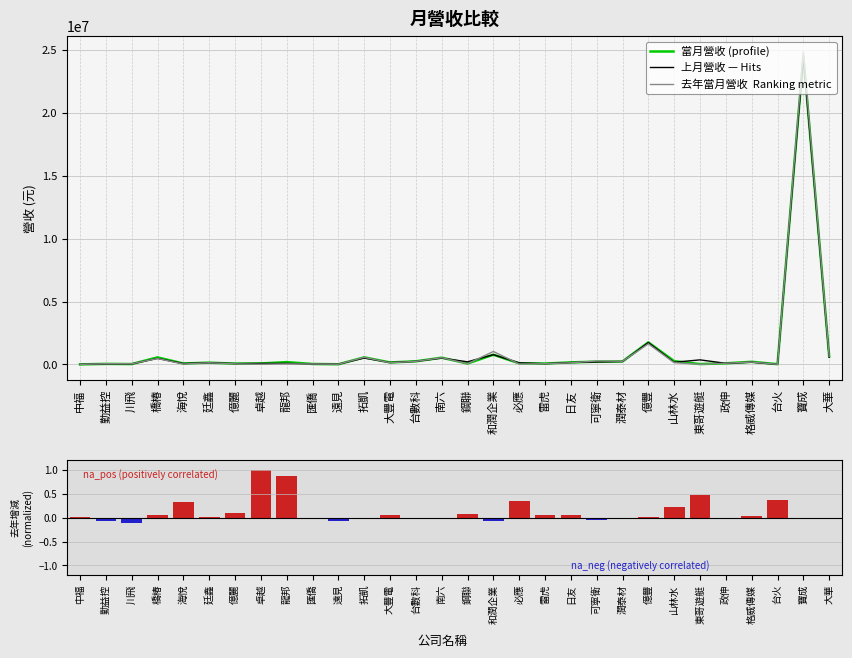

The value of 上月營收 at 川飛 is 41429.0. True or false?

True